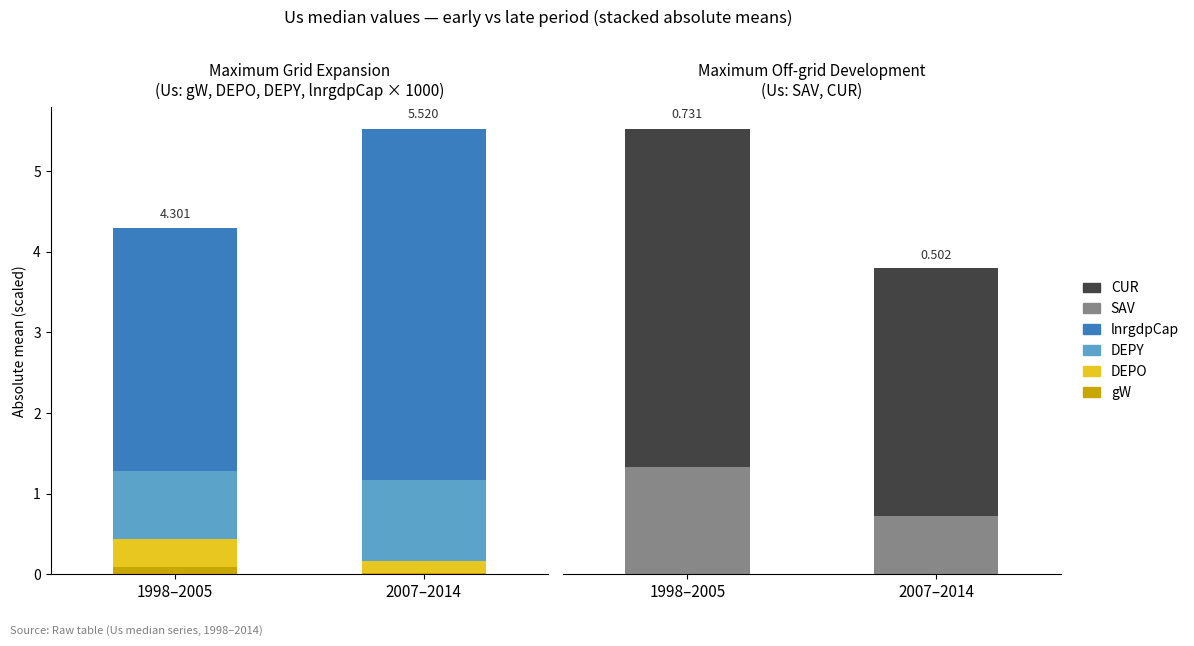

Reading left to right, transcribe all the data shown in this chart.

gW: 0.1	0.0
DEPO: 0.3	0.2
DEPY: 0.8	1.0
lnrgdpCap: 3.0	4.3
SAV: 0.2	0.1
CUR: 0.6	0.4